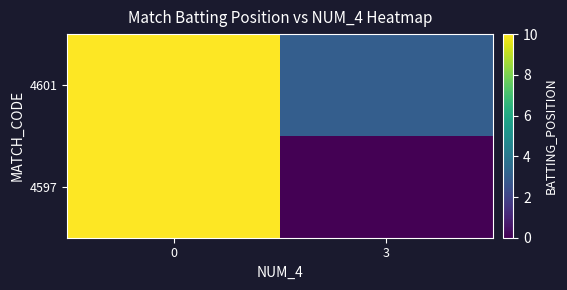

Reading left to right, extract all data points from this chart.

4597: 0=10	3=0
4601: 0=10	3=3